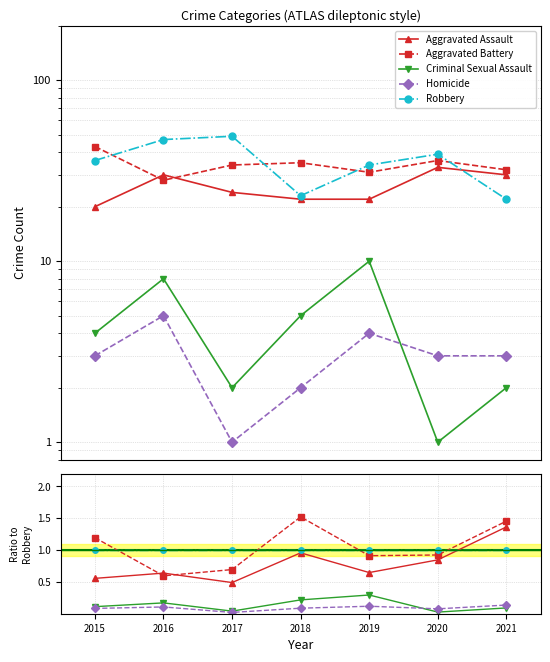

What is the value of the Aggravated Assault point at the 5th from the left?

0.6